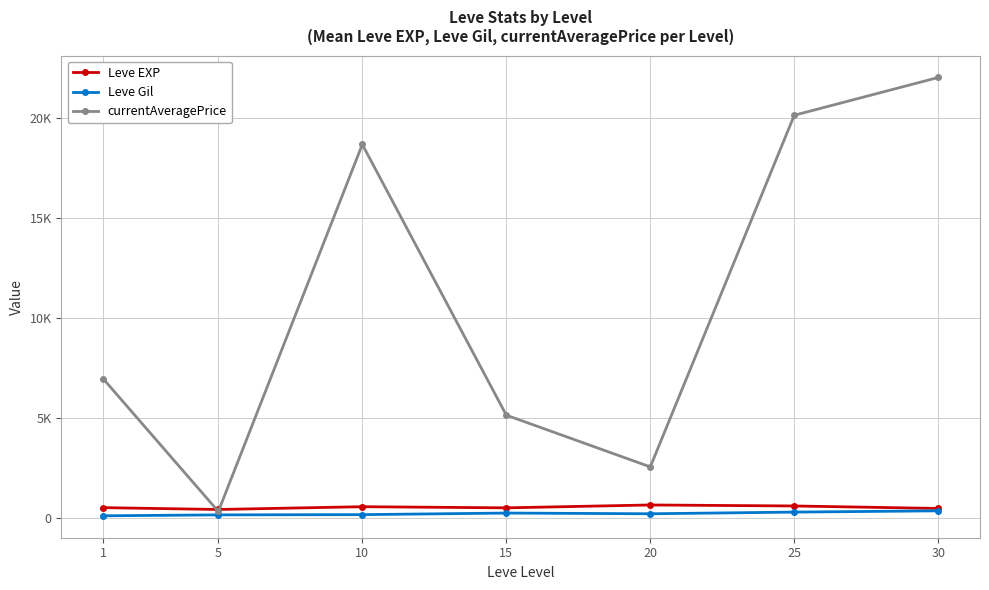

What is the difference between the Leve Gil values at 10 and 5?

11.7